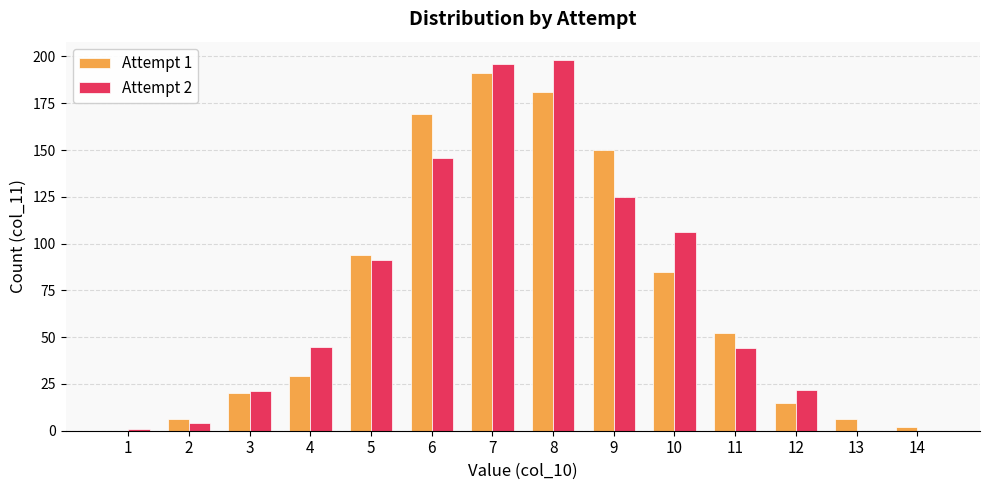

Where is Attempt 1 nearest to the value 95?

5